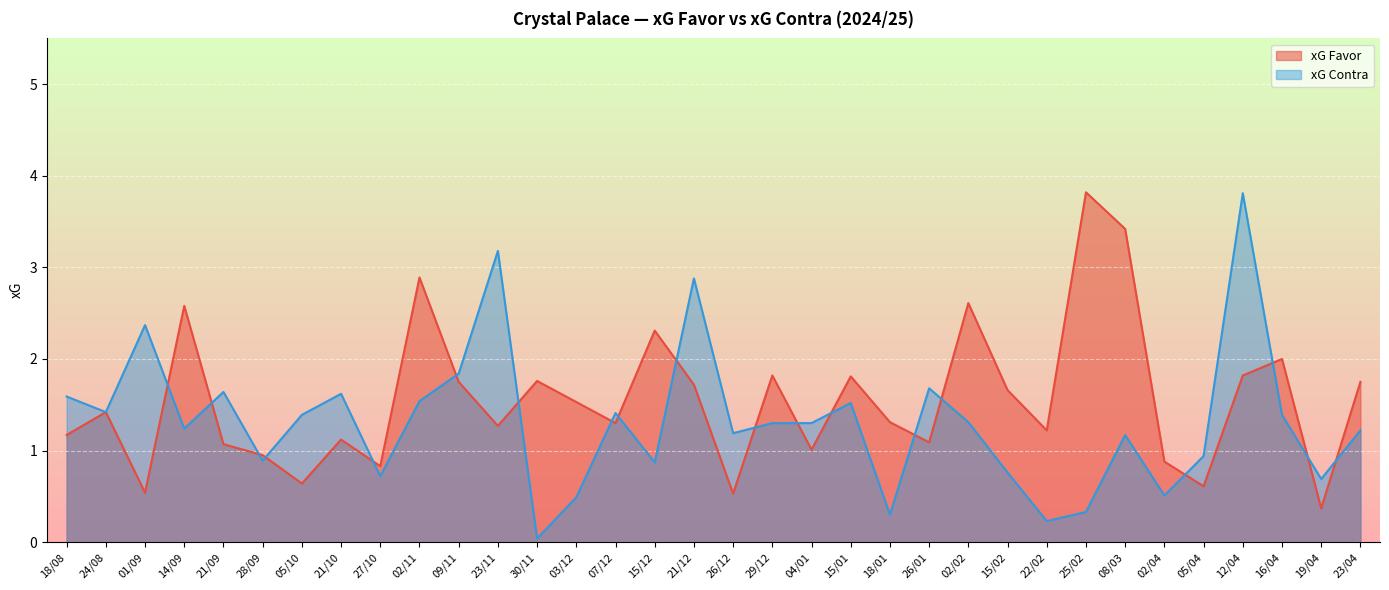

What is the label of the 24th point from the left?

02/02